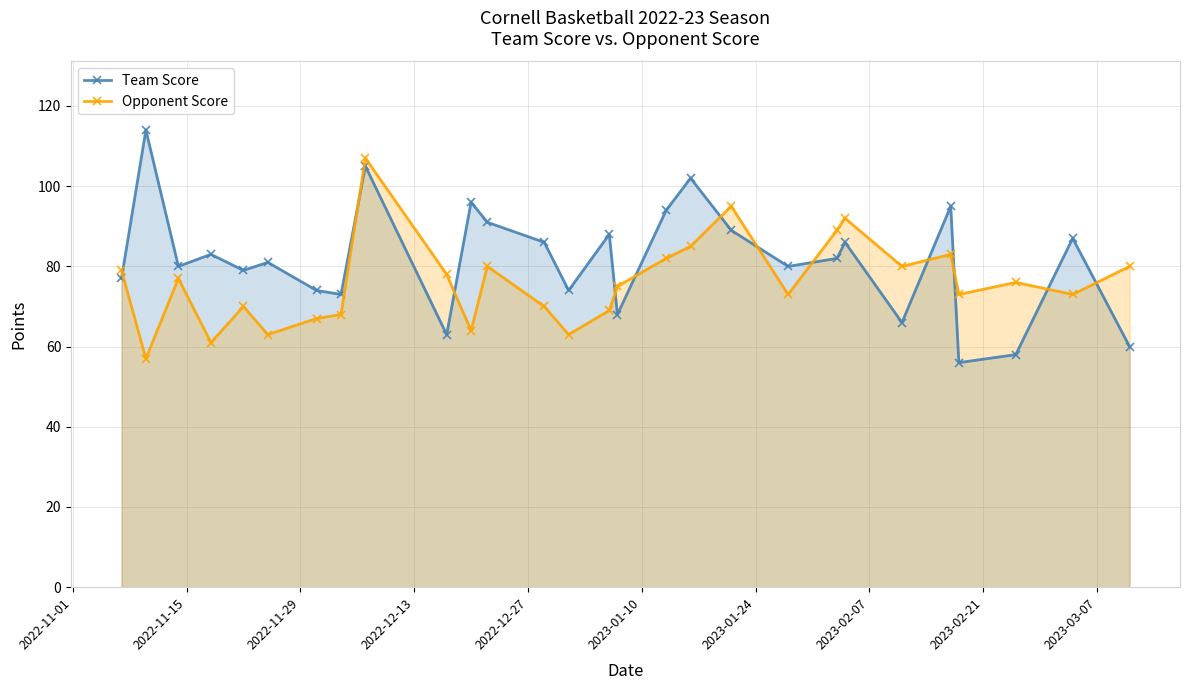

What are all the series names shown in the legend?

Team Score, Opponent Score